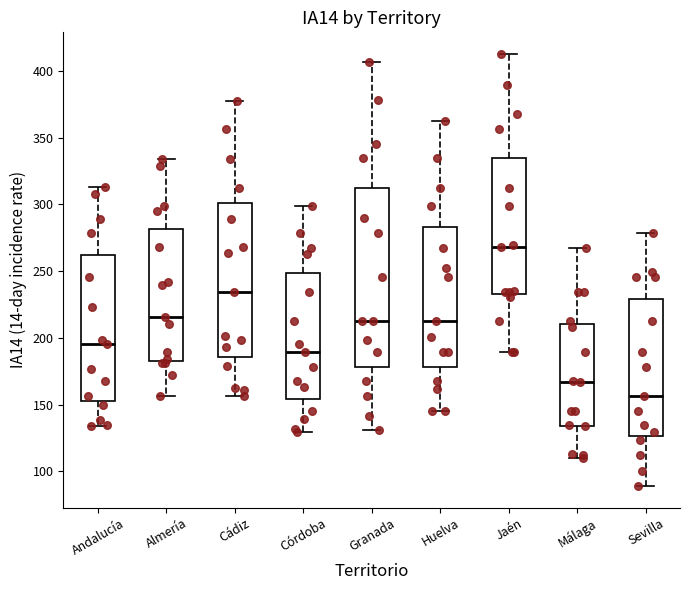

Where does the lower whisker of the box for Córdoba end on the y-axis? The values are not printed on the chart, so give them approximately, as read against the axis.

130